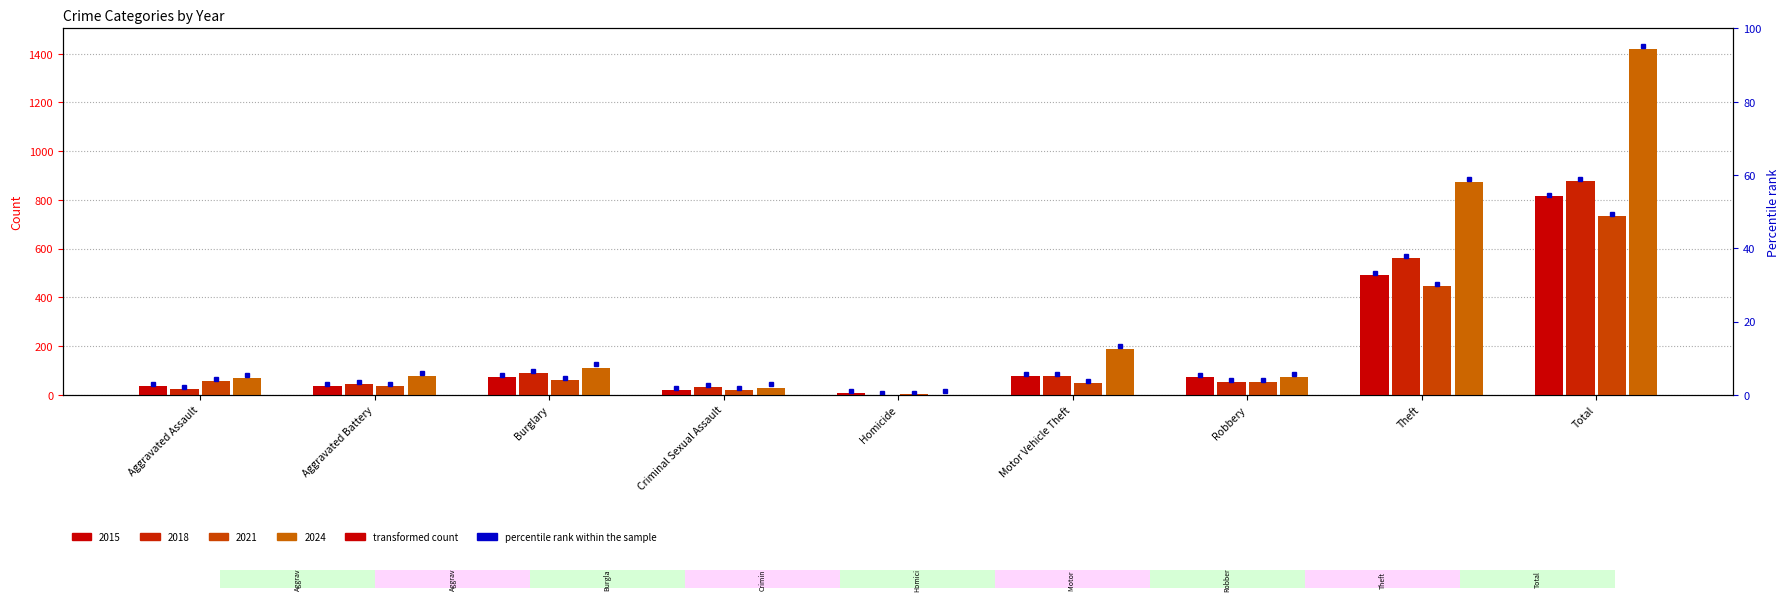

How many data points does each series have?

9